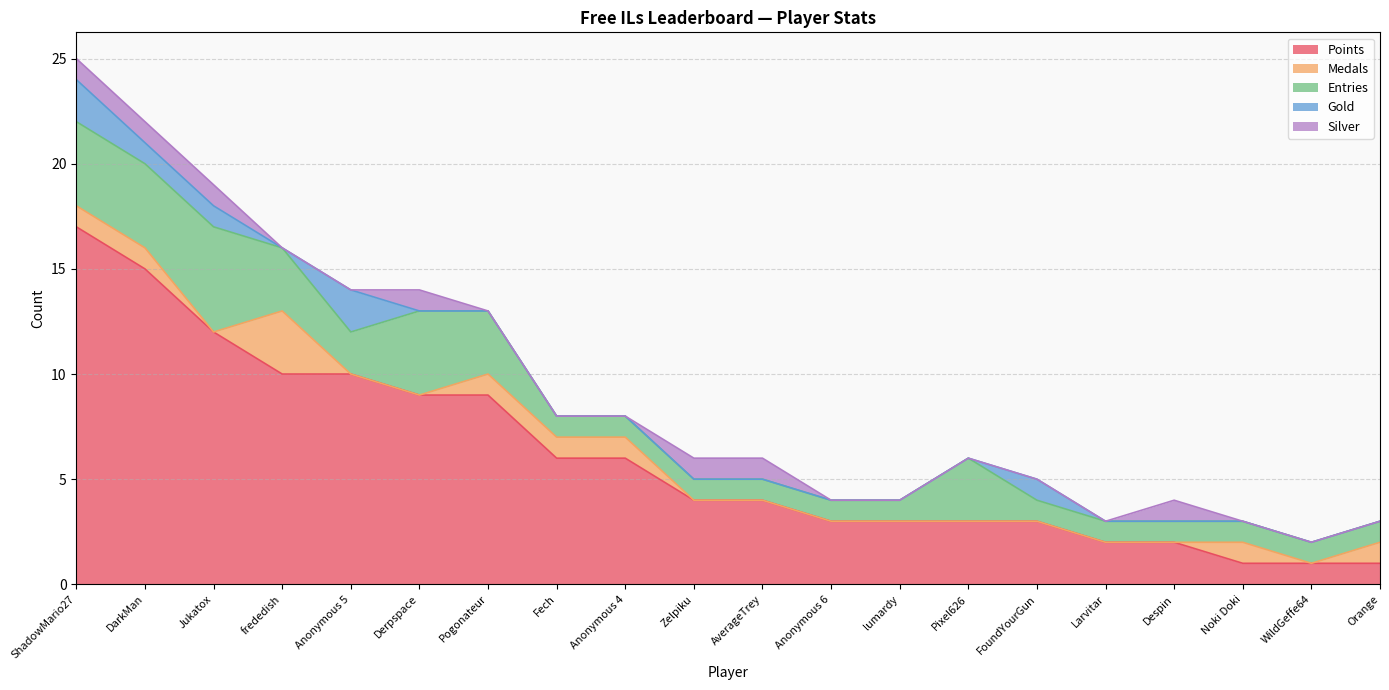

What is the label of the 13th point from the right?

Fech